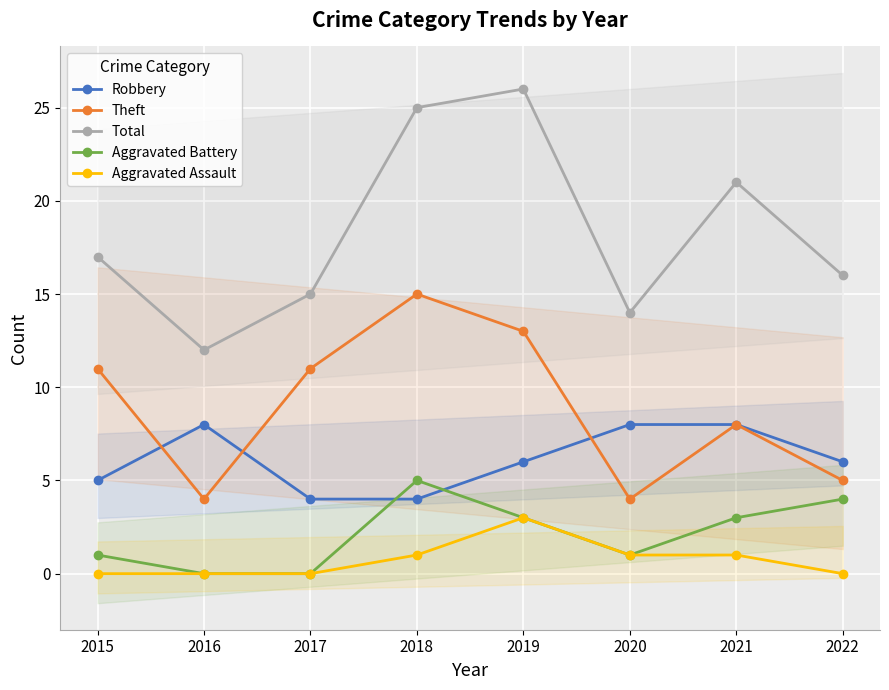

Rank the categories by Total value from lowest to highest.

2016, 2020, 2017, 2022, 2015, 2021, 2018, 2019